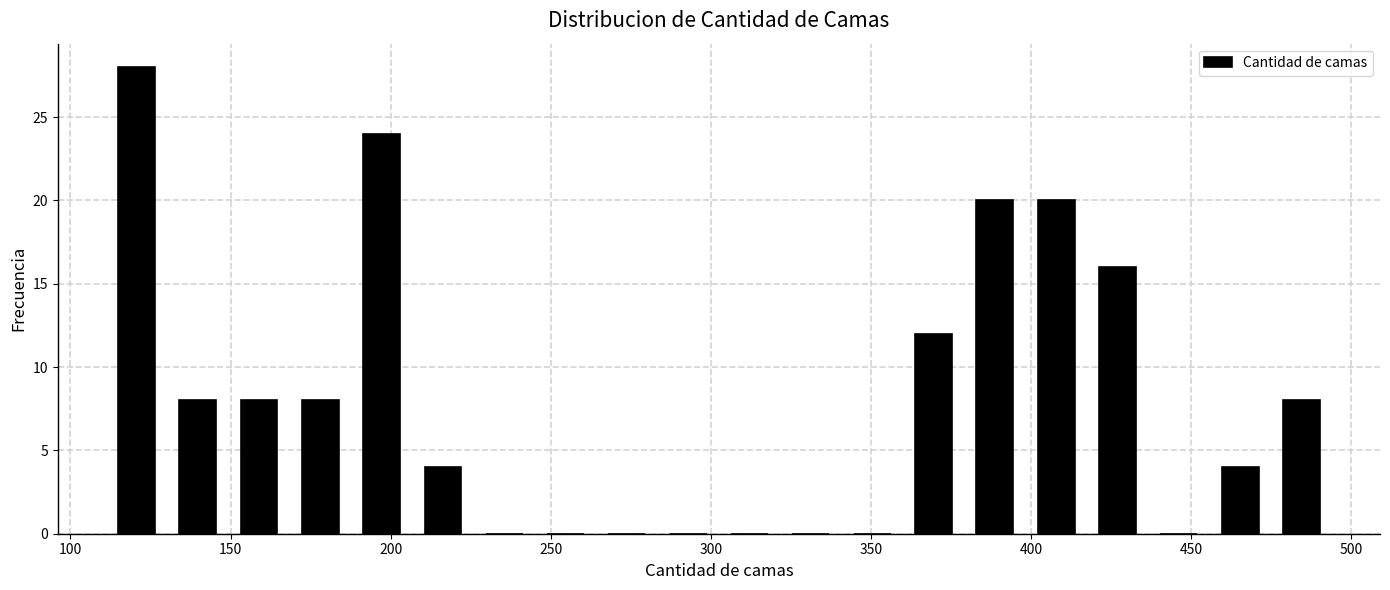

Around what value on the x-axis is the tallest bar? Give the approximate position of its centre, as read against the axis.

120